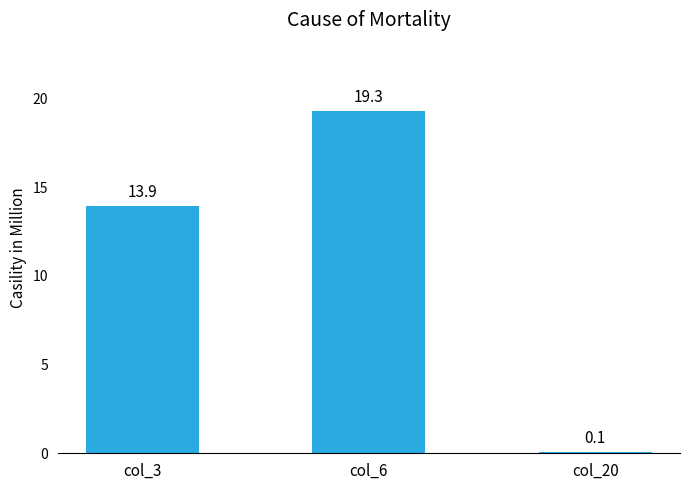

Which category has the highest value across all series?

col_6